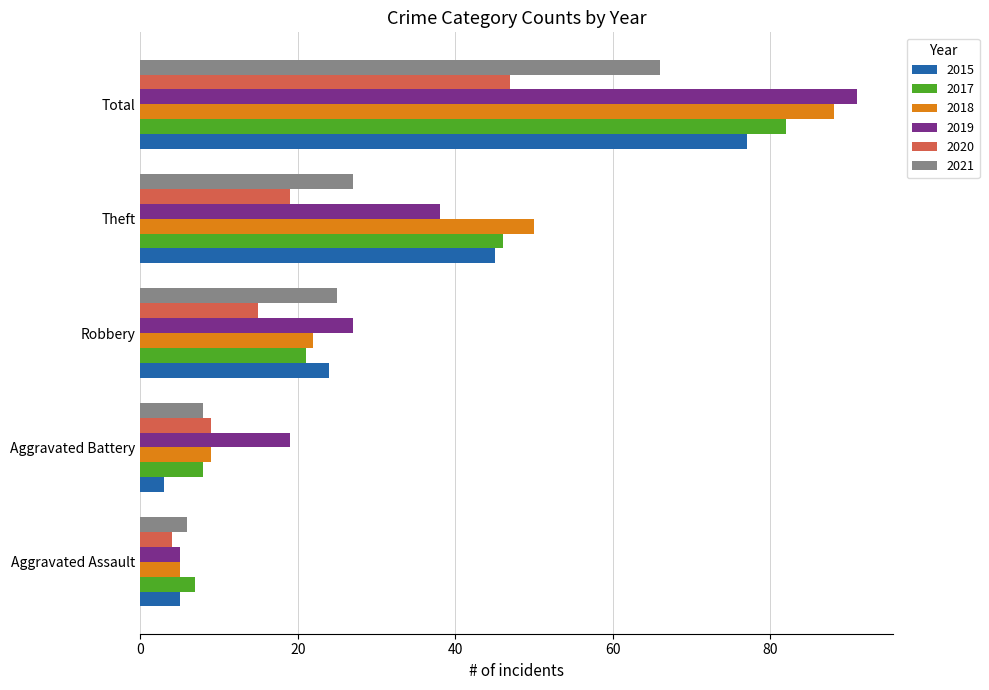

At which category is the sum across all series the highest?

Total